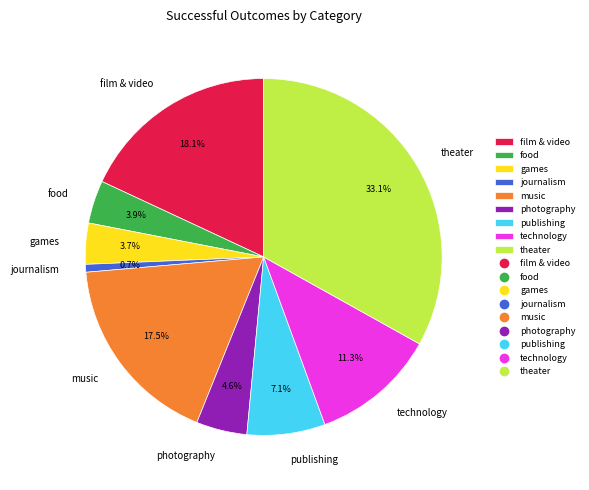

The publishing slice represents 7% of the pie. True or false?

True